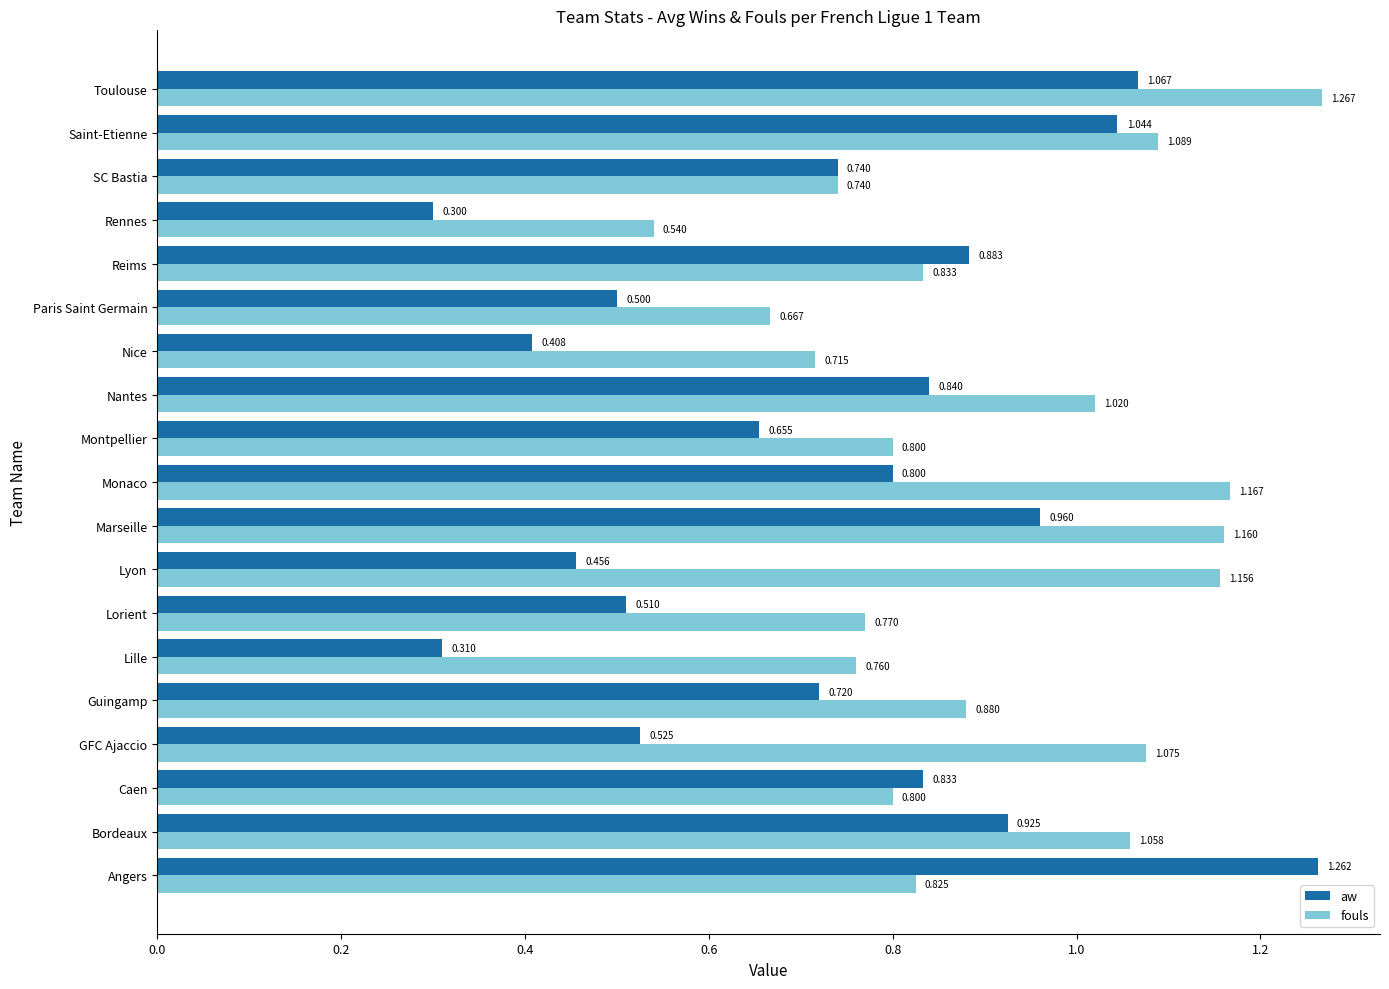

At how many categories does at least one series exceed 1?

9